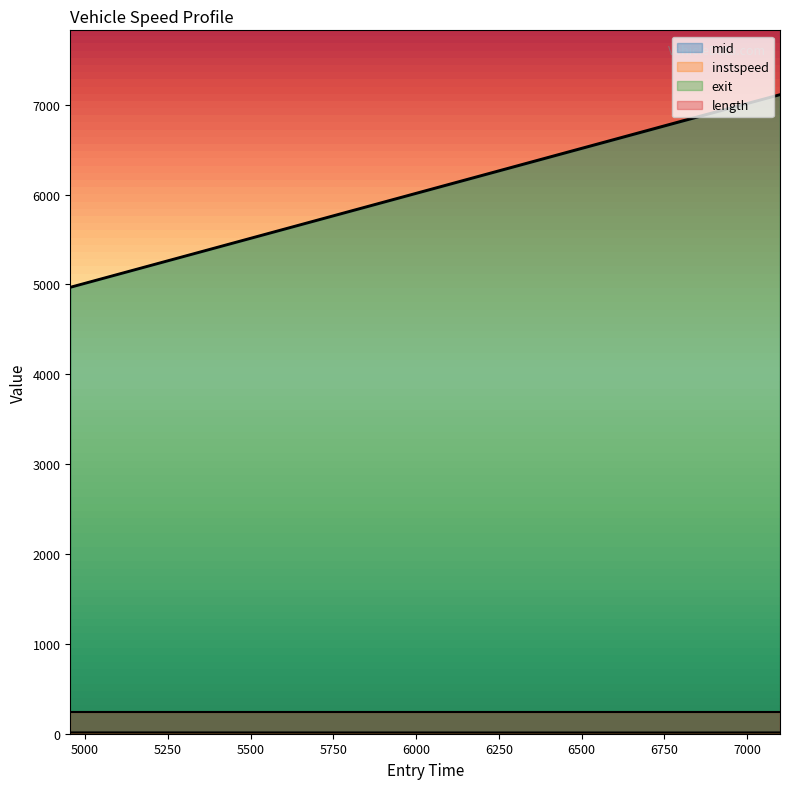

How many categories are shown in the chart?

3